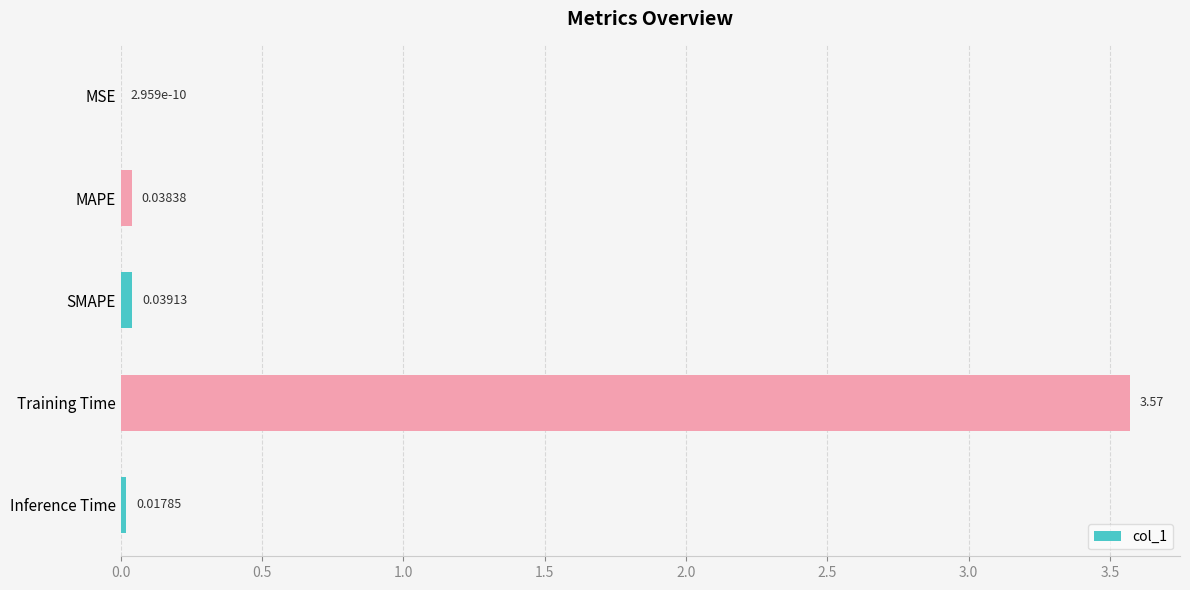

What is the change in value from MSE to Training Time?

+3.6